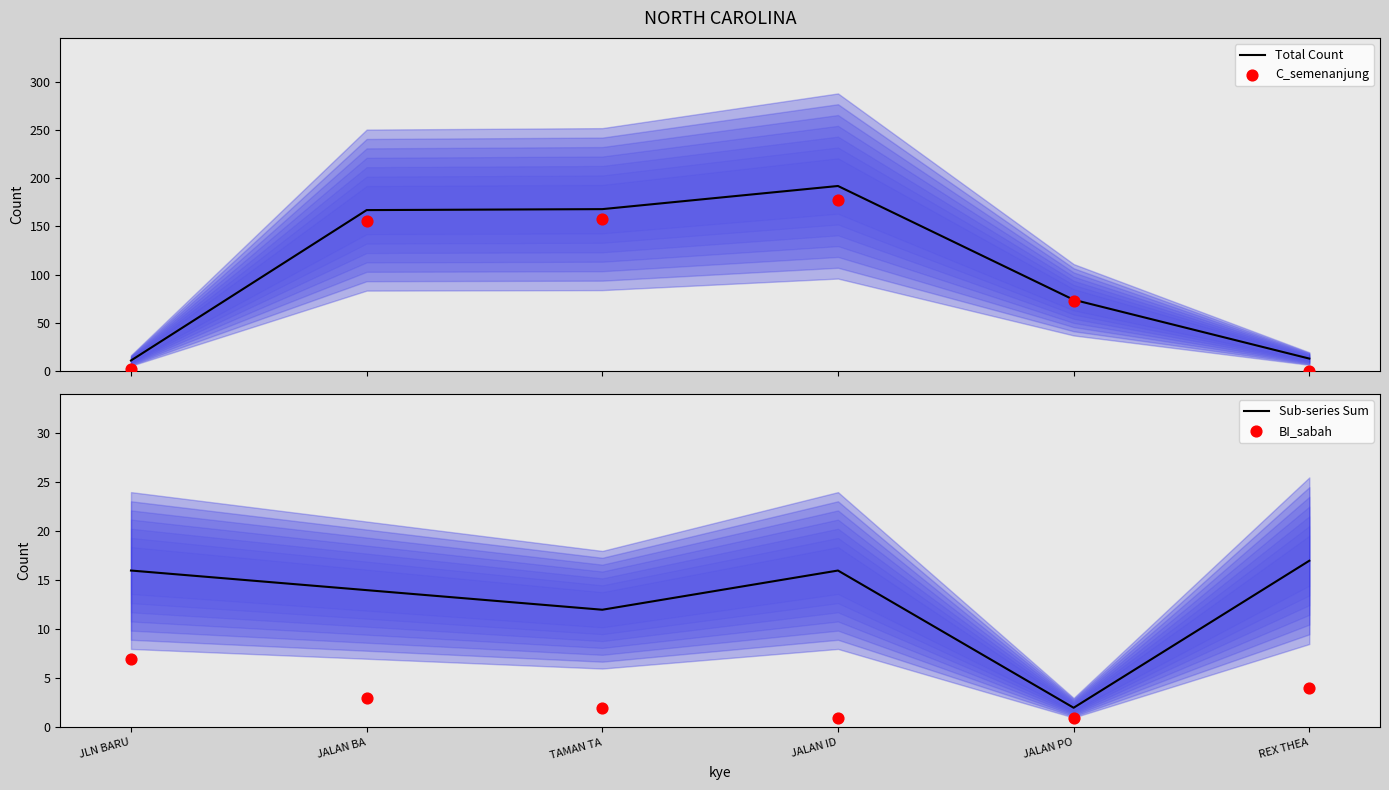

What is the total value across all series at JALAN ID?

386